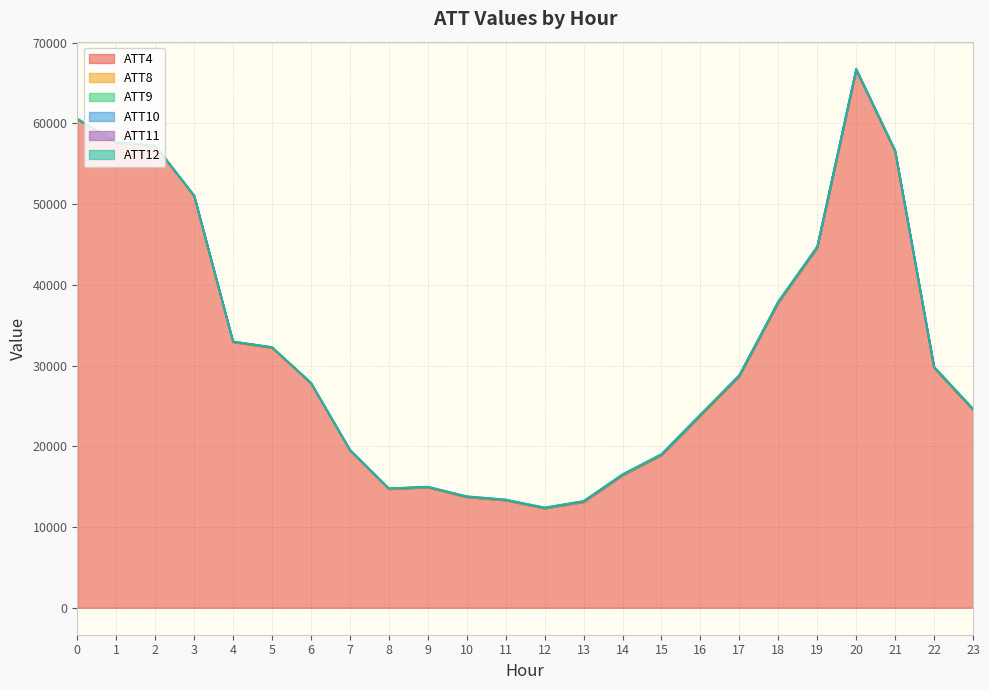

Which series has the largest total across all categories?

ATT4